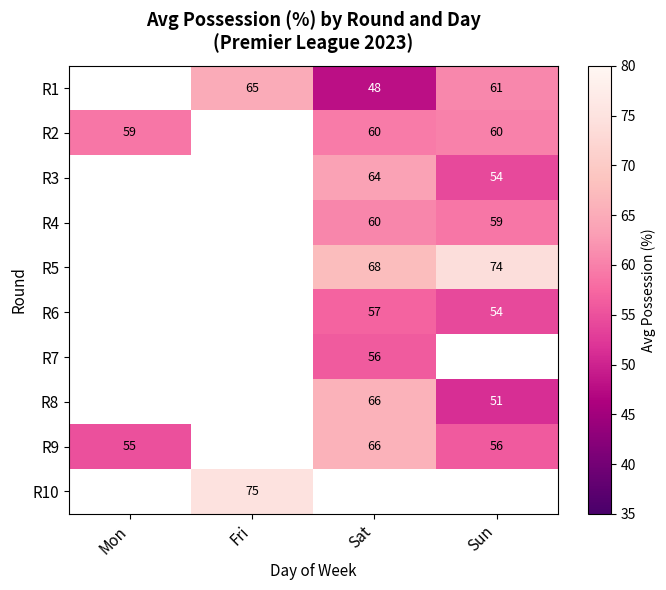

How many distinct data groups are displayed?

10